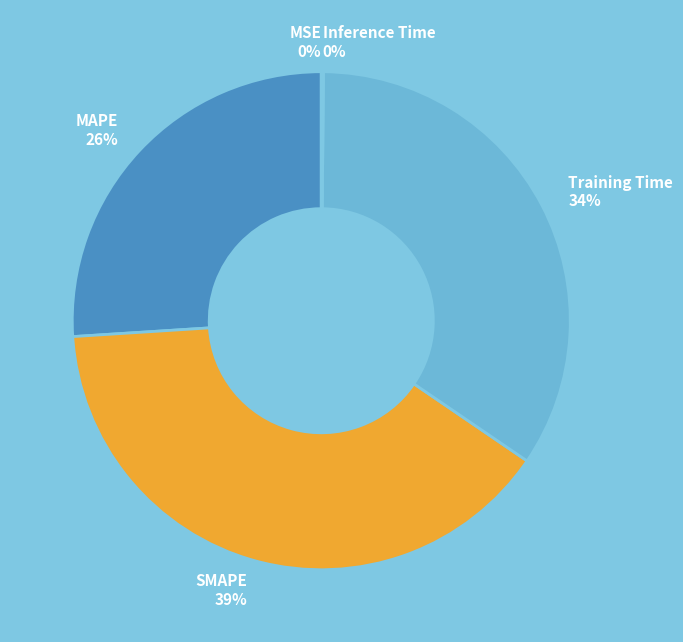

Do Training Time 34% and SMAPE 39% together represent more than half of the pie?

Yes